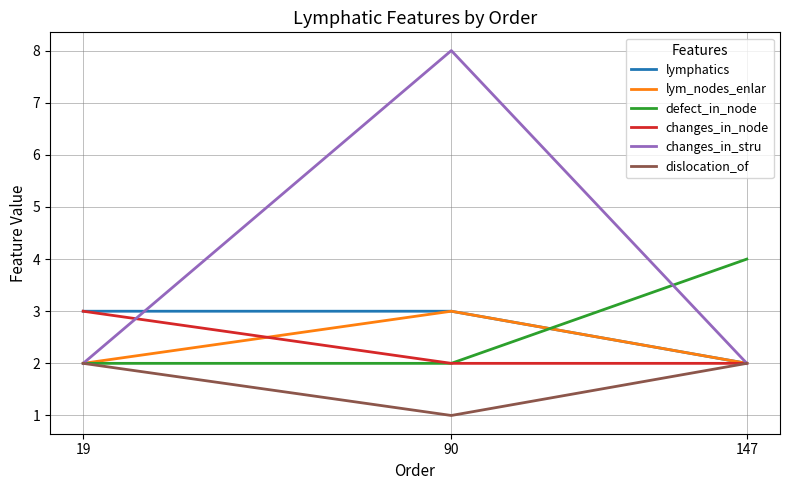

What value does the changes_in_stru series have at 90?

8